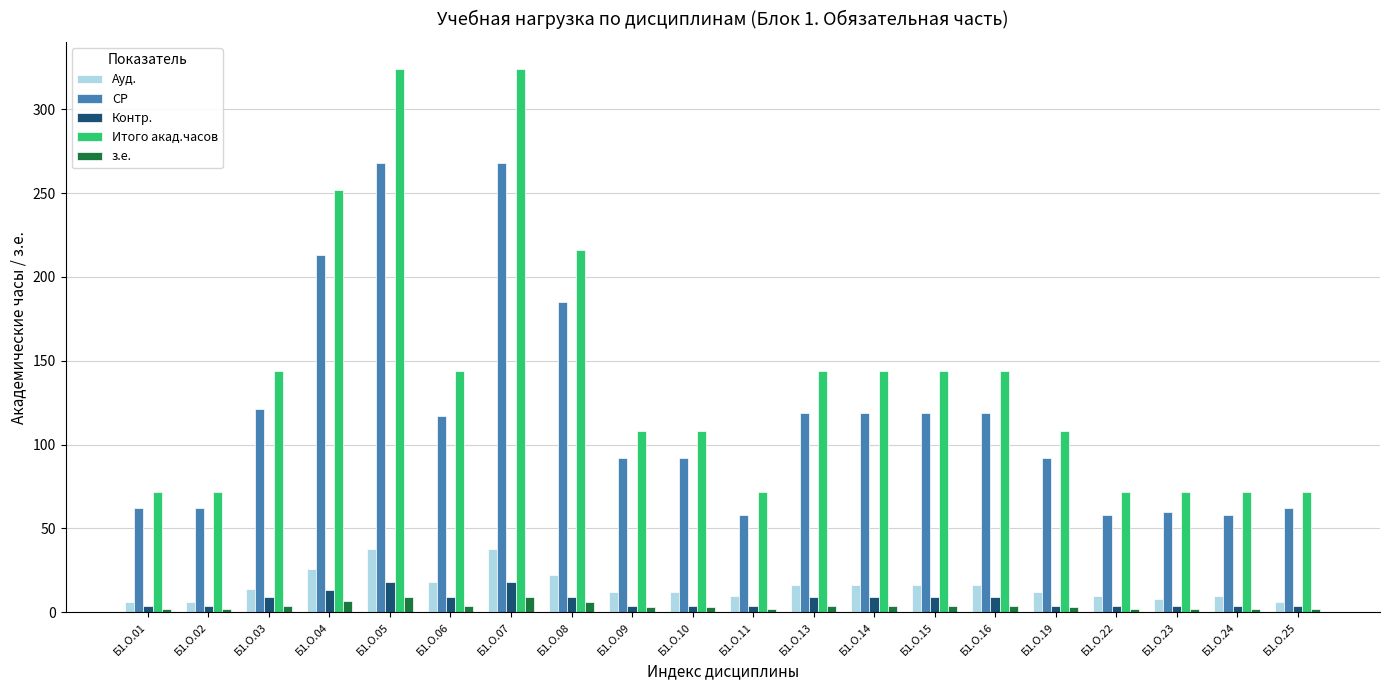

At which label is Итого акад.часов closest to 198?

Б1.О.08